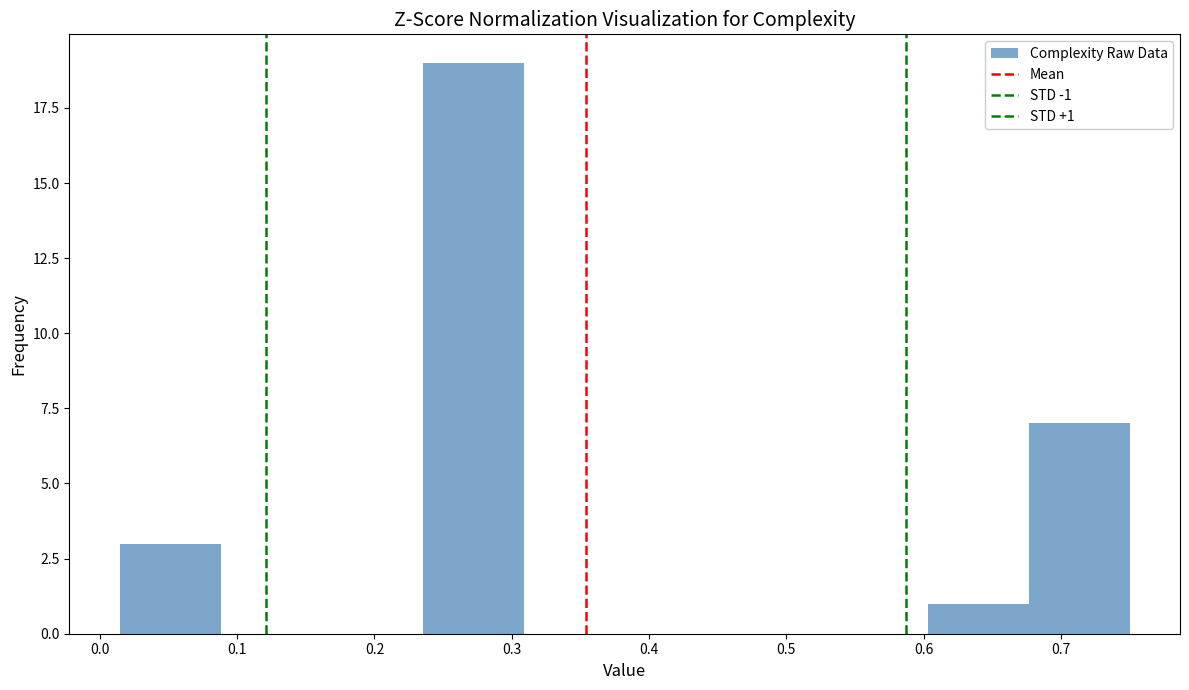

Over which range of the x-axis is the bar tallest?

0.24 to 0.31